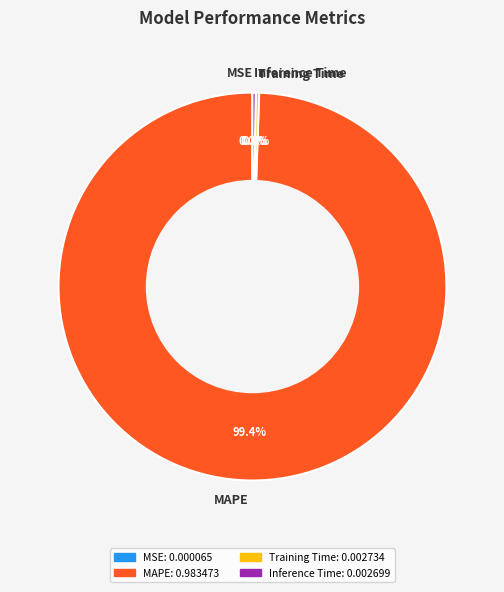

Which category has the biggest portion of the pie?

MAPE